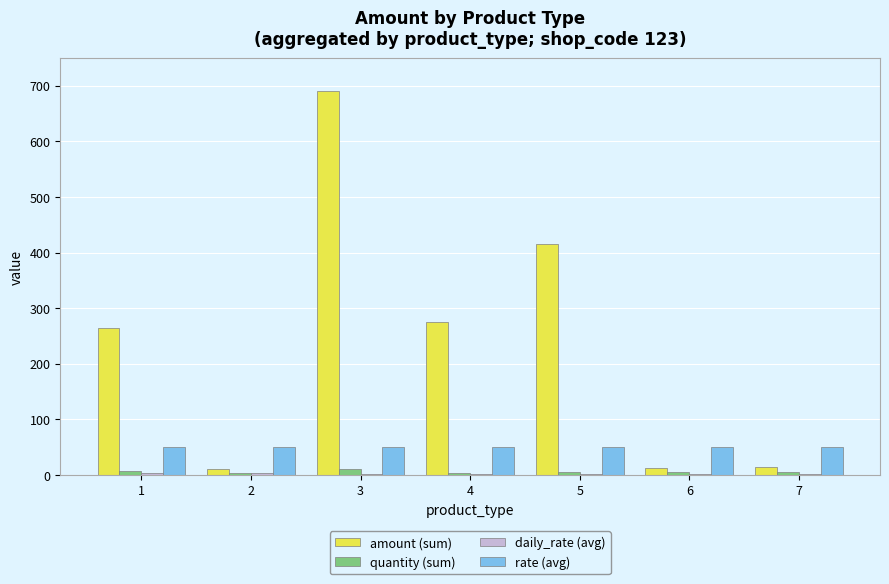

Are the bars grouped side by side (vs. stacked)?

Yes